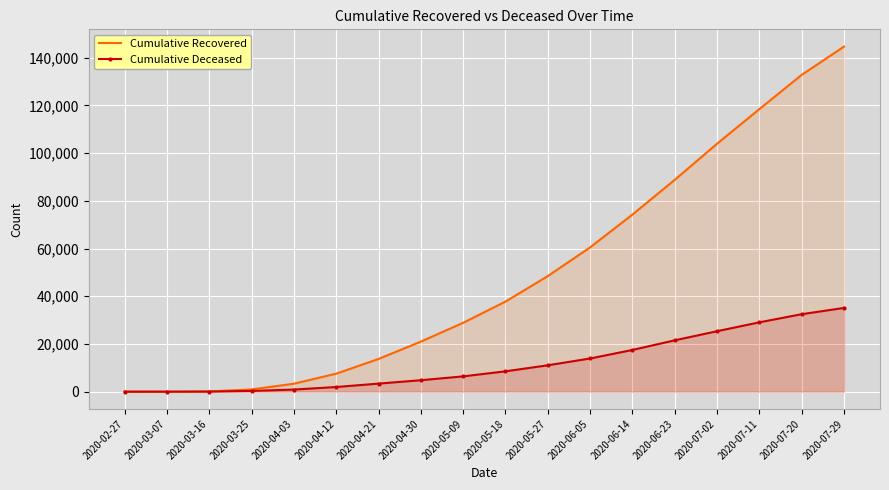

What is the spread (max minus min) of values at 2020-07-29?

109546